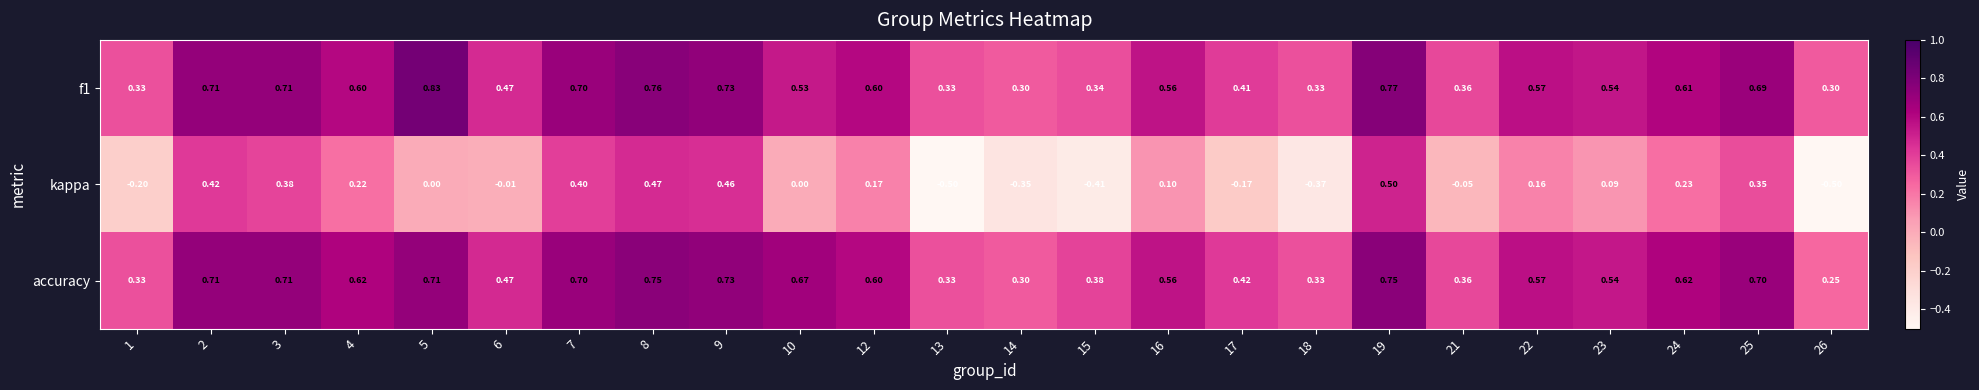

Which series has the widest spread of values?

kappa